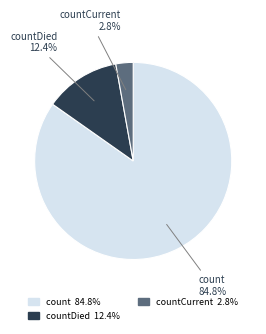

Is there a majority slice in this chart?

Yes